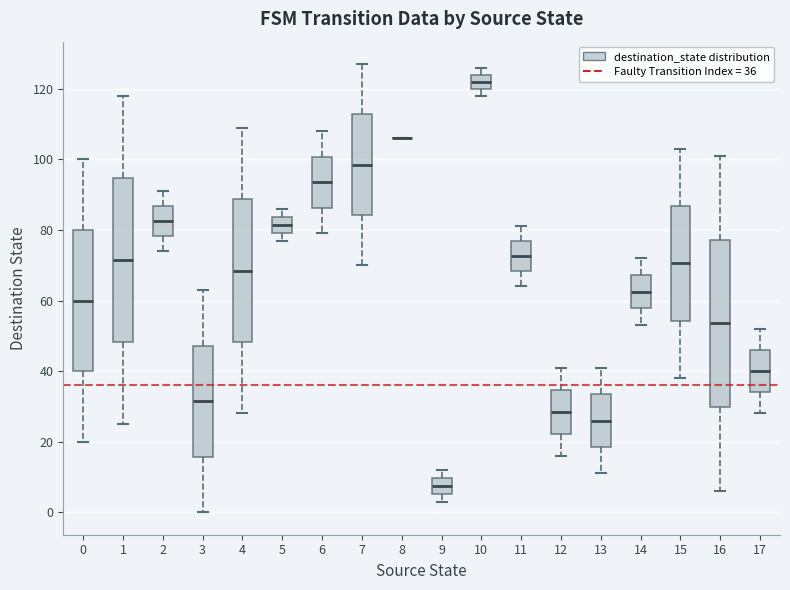

Reading left to right, transcribe this box plot: for each box, give where its median line is, the range the box spans, and where its two whiskers end, as read against the y-axis. The values are not printed on the chart, so give them approximately, as read against the axis.

0: median 60, box 40 to 80, whiskers 20 to 100
1: median 72, box 48 to 94, whiskers 26 to 118
2: median 82, box 78 to 86, whiskers 74 to 92
3: median 32, box 16 to 48, whiskers 0 to 64
4: median 68, box 48 to 88, whiskers 28 to 110
5: median 82, box 80 to 84, whiskers 78 to 86
6: median 94, box 86 to 100, whiskers 80 to 108
7: median 98, box 84 to 112, whiskers 70 to 128
8: box collapsed to a line at 106, whiskers 106 to 106
9: median 8, box 6 to 10, whiskers 4 to 12
10: median 122, box 120 to 124, whiskers 118 to 126
11: median 72, box 68 to 76, whiskers 64 to 82
12: median 28, box 22 to 34, whiskers 16 to 42
13: median 26, box 18 to 34, whiskers 12 to 42
14: median 62, box 58 to 68, whiskers 54 to 72
15: median 70, box 54 to 86, whiskers 38 to 104
16: median 54, box 30 to 78, whiskers 6 to 102
17: median 40, box 34 to 46, whiskers 28 to 52